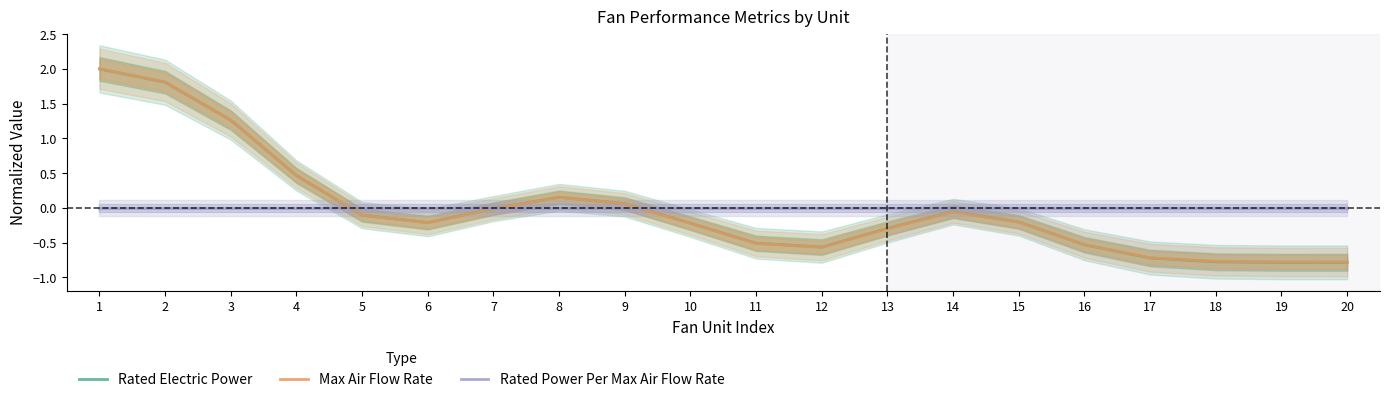

How many times do Rated Power Per Max Air Flow Rate and Rated Electric Power cross each other?

3